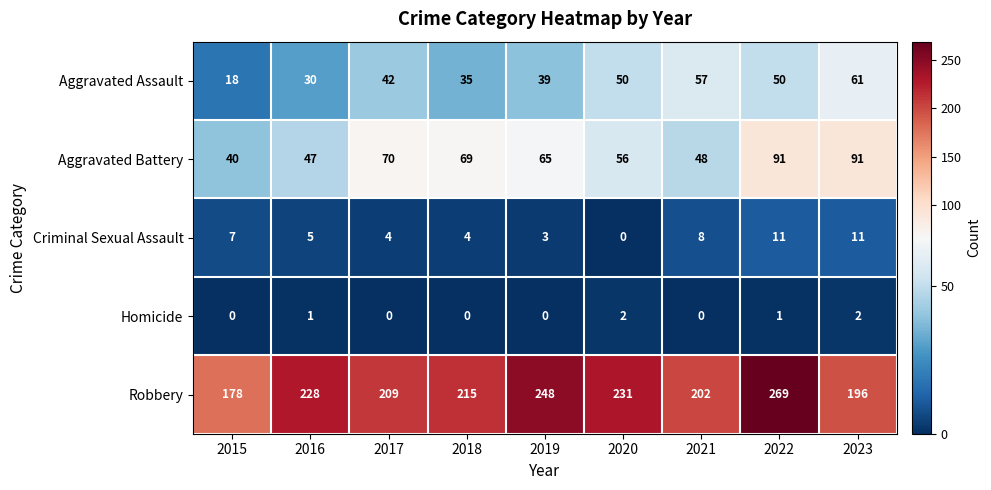

How many categories are shown in the chart?

9